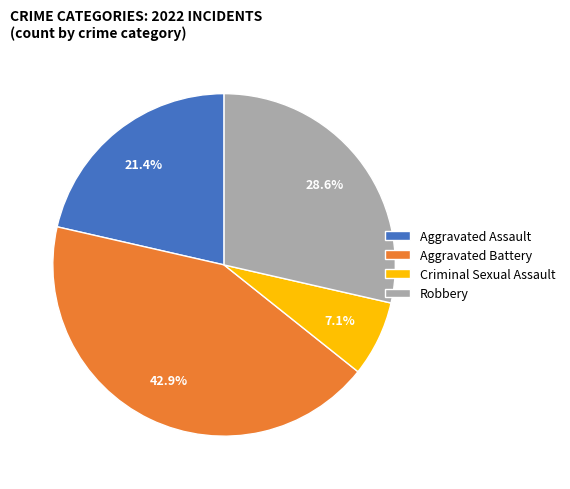

Which category has the biggest portion of the pie?

Aggravated Battery